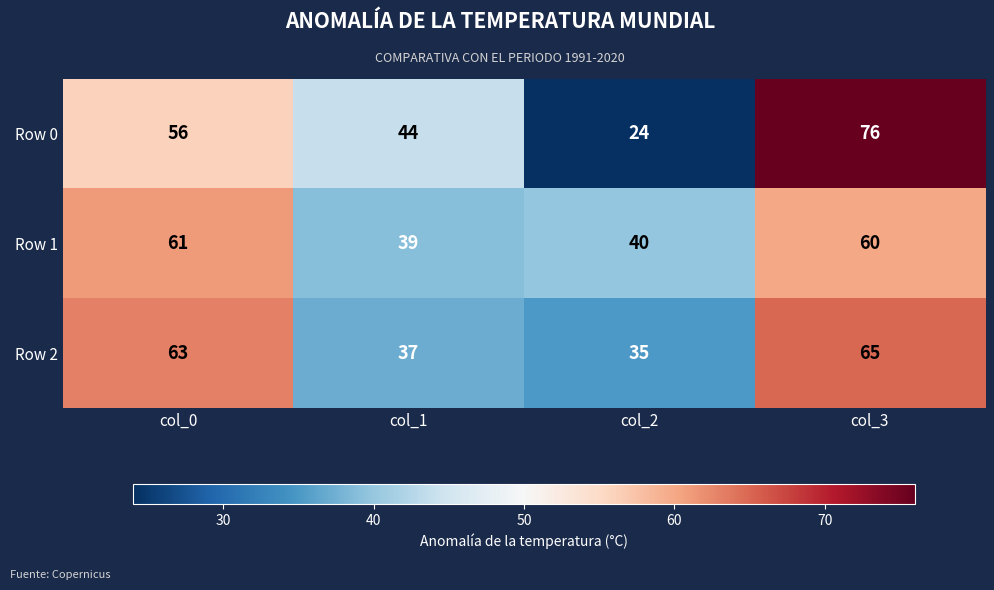

What is the greatest value displayed?

76